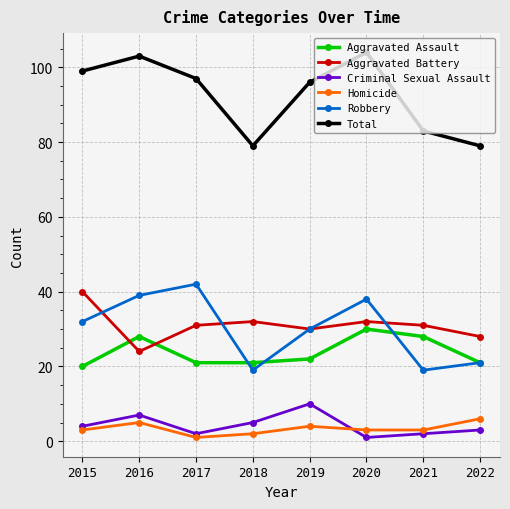

Reading left to right, list all the values displayed in this chart.

Aggravated Assault: 2015=20	2016=28	2017=21	2018=21	2019=22	2020=30	2021=28	2022=21
Aggravated Battery: 2015=40	2016=24	2017=31	2018=32	2019=30	2020=32	2021=31	2022=28
Criminal Sexual Assault: 2015=4	2016=7	2017=2	2018=5	2019=10	2020=1	2021=2	2022=3
Homicide: 2015=3	2016=5	2017=1	2018=2	2019=4	2020=3	2021=3	2022=6
Robbery: 2015=32	2016=39	2017=42	2018=19	2019=30	2020=38	2021=19	2022=21
Total: 2015=99	2016=103	2017=97	2018=79	2019=96	2020=104	2021=83	2022=79